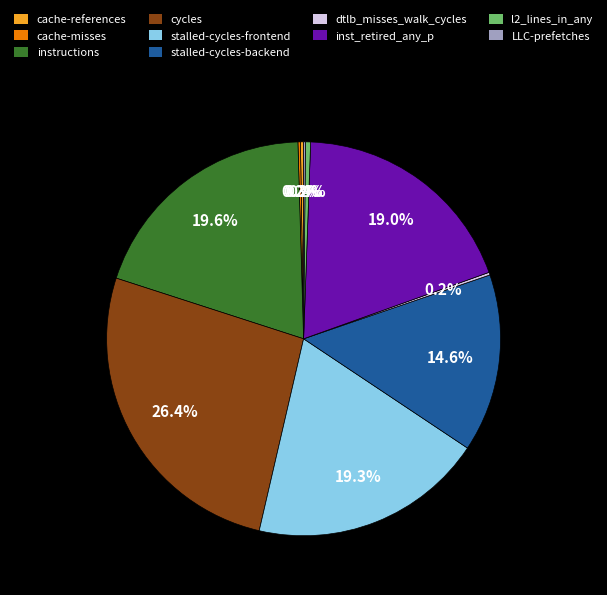

Does instructions account for over 50% of the chart?

No